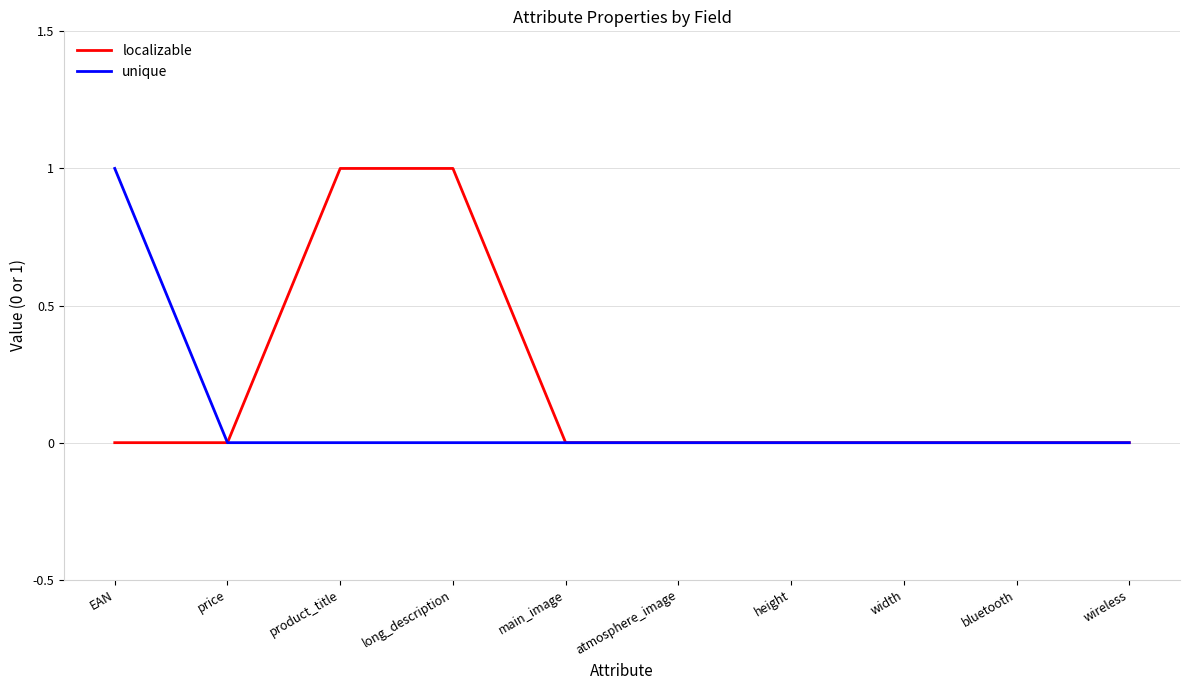

How many localizable values are between 0 and 1?

10